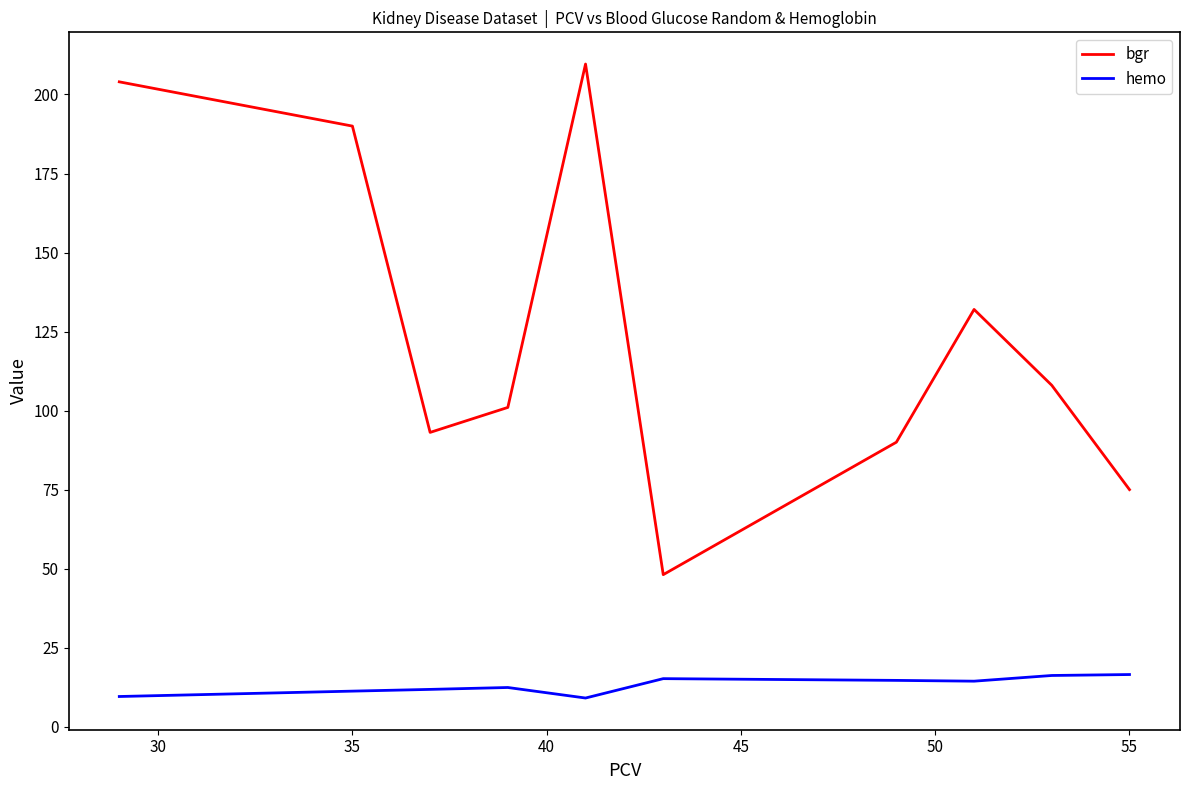

What is the difference between the maximum and minimum values in the bgr series?

161.5